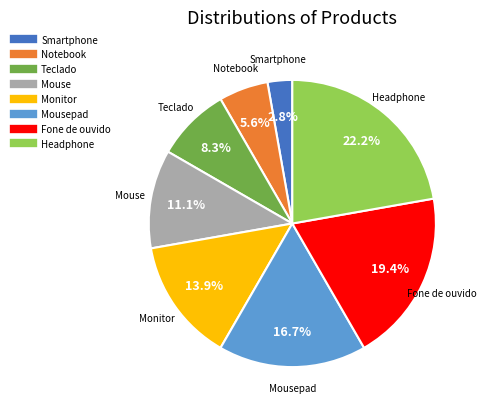

Is there a majority slice in this chart?

No